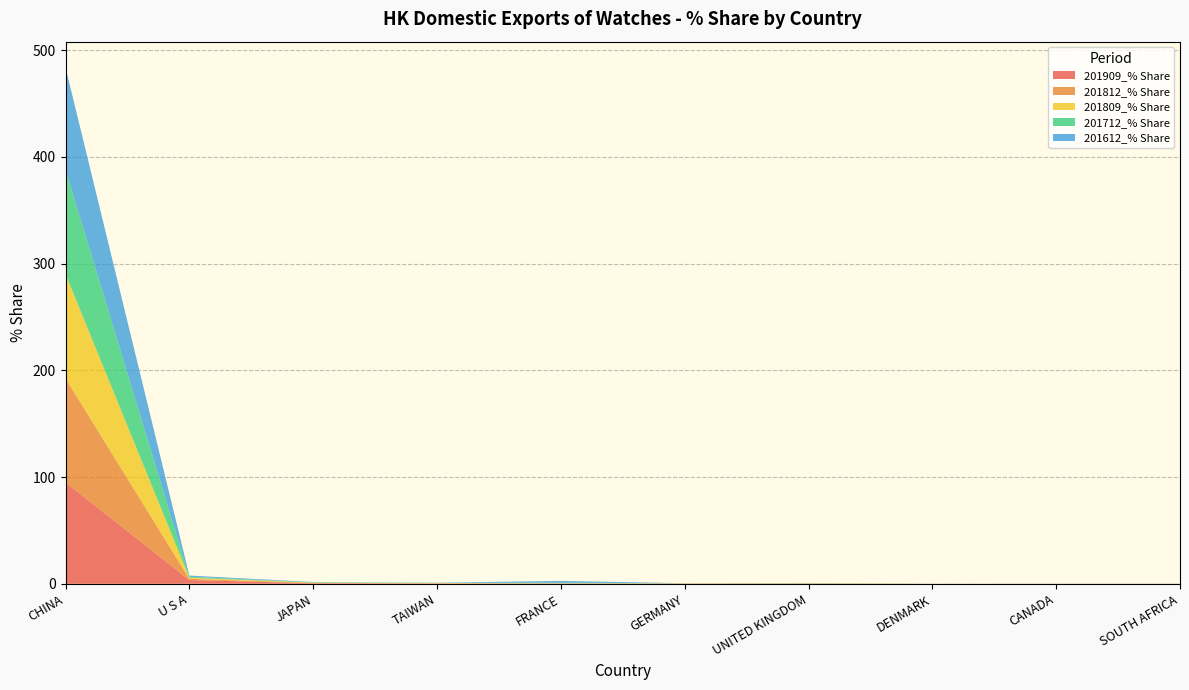

Reading left to right, transcribe all the data shown in this chart.

201909_% Share: 95.0	3.5	0.5	0.3	0.2	0.1	0.1	0.0	0.0	0.0
201812_% Share: 97.5	1.2	0.3	0.2	0.1	0.2	0.2	0.0	0.0	0.0
201809_% Share: 97.7	1.0	0.3	0.2	0.1	0.2	0.2	0.0	0.0	0.1
201712_% Share: 97.7	0.9	0.4	0.1	0.5	0.0	0.1	0.0	0.0	0.0
201612_% Share: 95.9	1.2	0.2	0.2	1.7	0.1	0.1	0.0	0.0	0.0